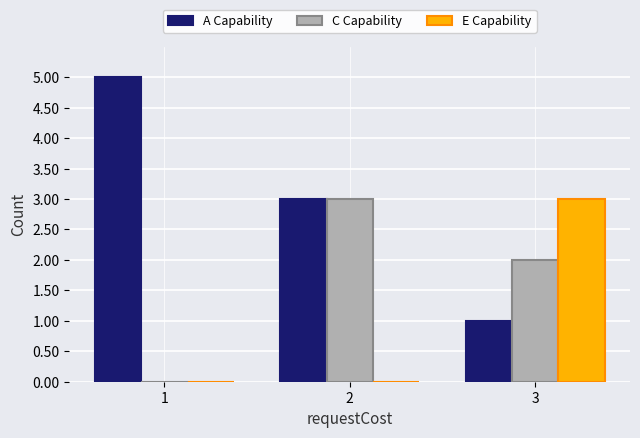

Which series has the largest total across all categories?

A Capability